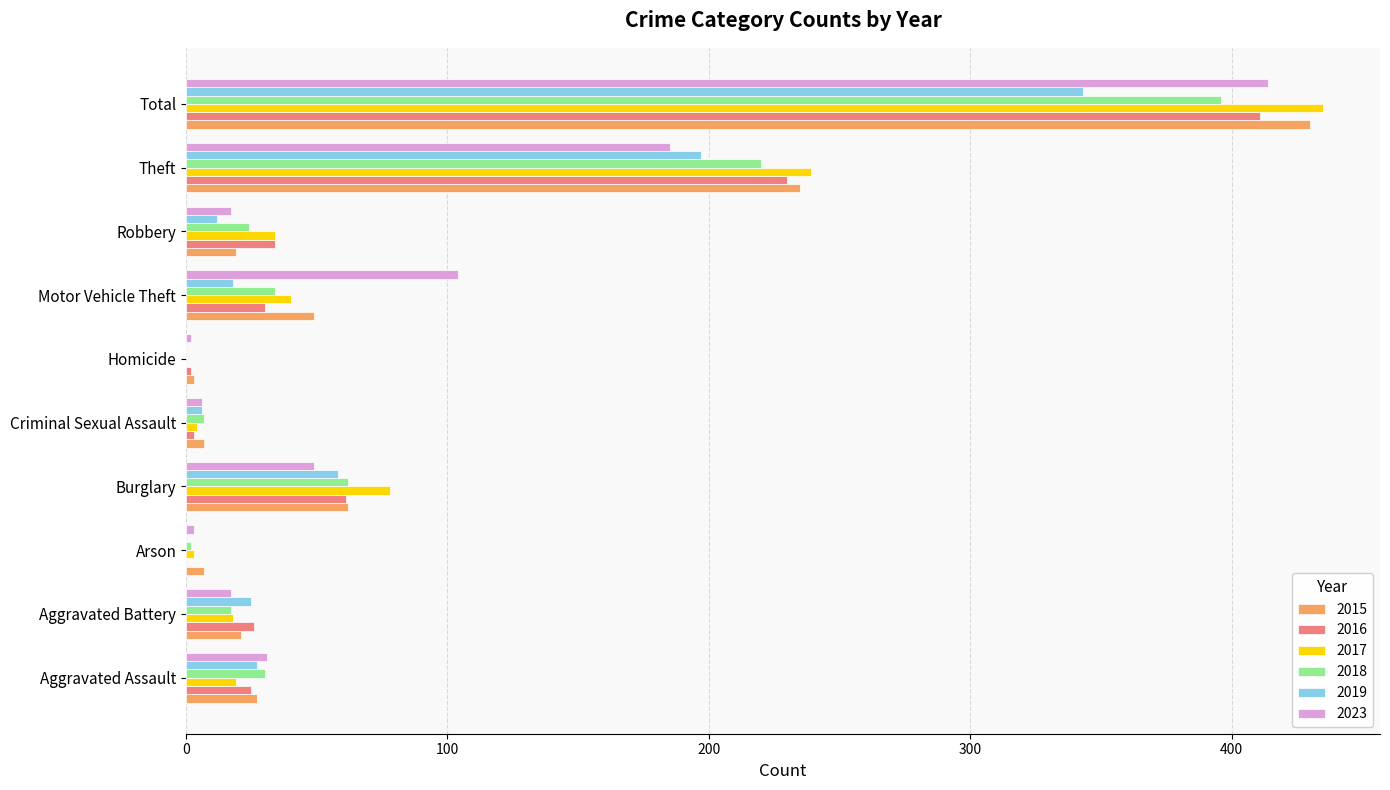

Which label corresponds to the largest value in the chart?

Total